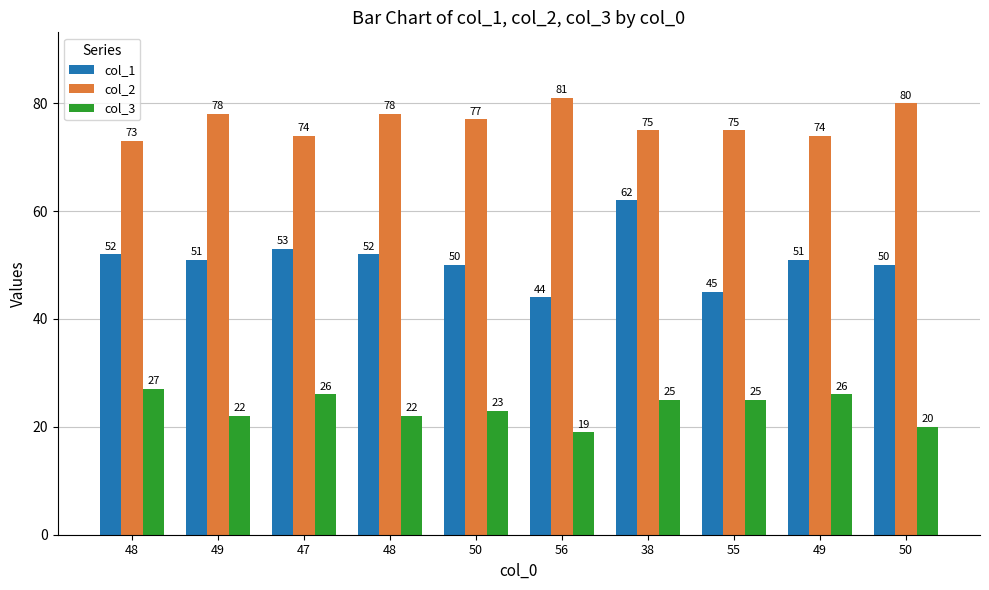

The col_1 series shows 52 at 48. True or false?

True